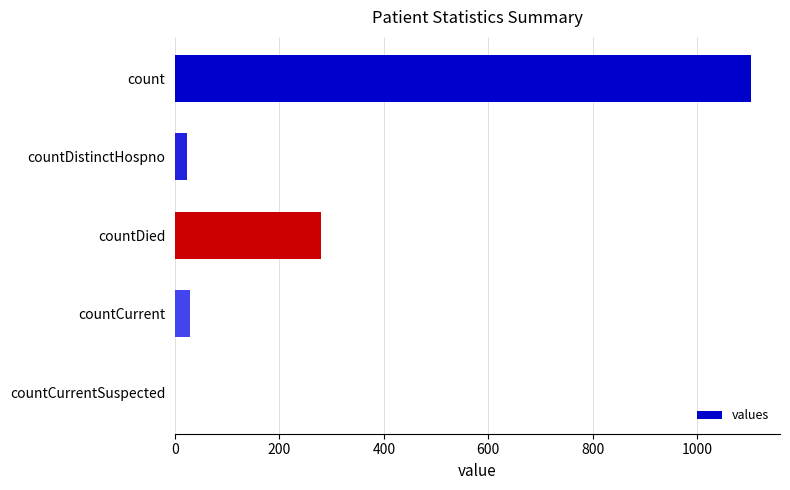

Between count and countCurrentSuspected, which is larger?

count